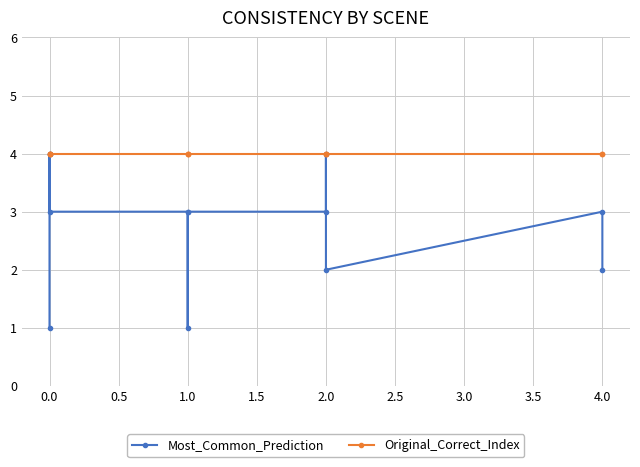

What is the sum of all Original_Correct_Index values?

48